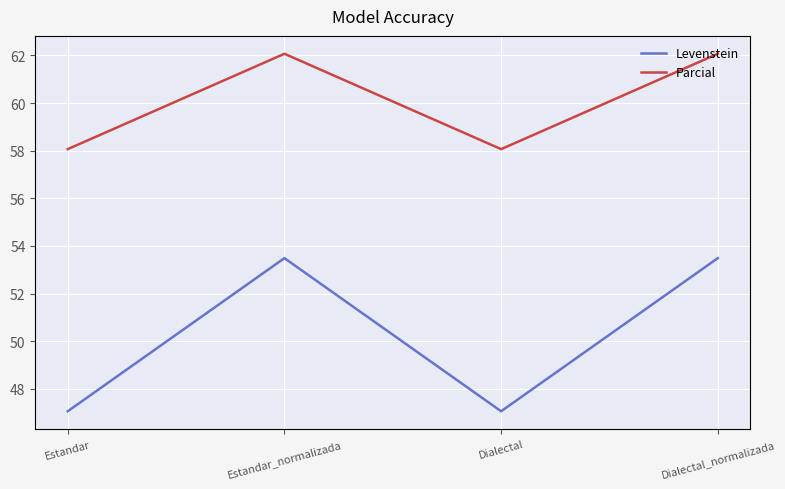

List the series in order of their peak value, lowest first.

Levenstein, Parcial